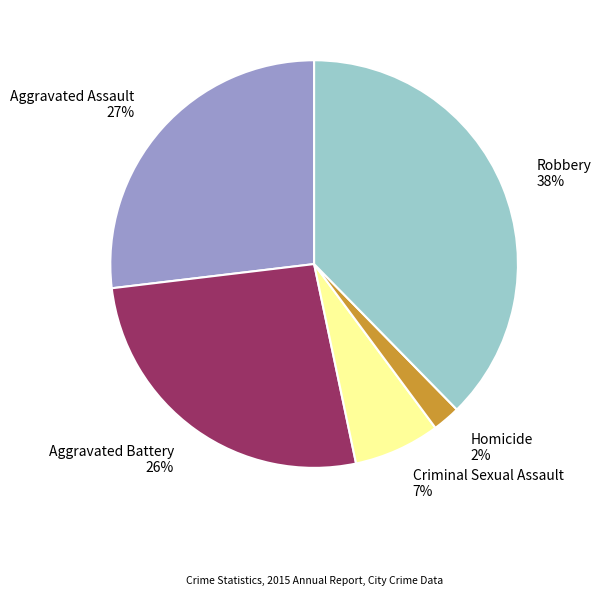

To the nearest percent, what is the average slice percentage?

20%